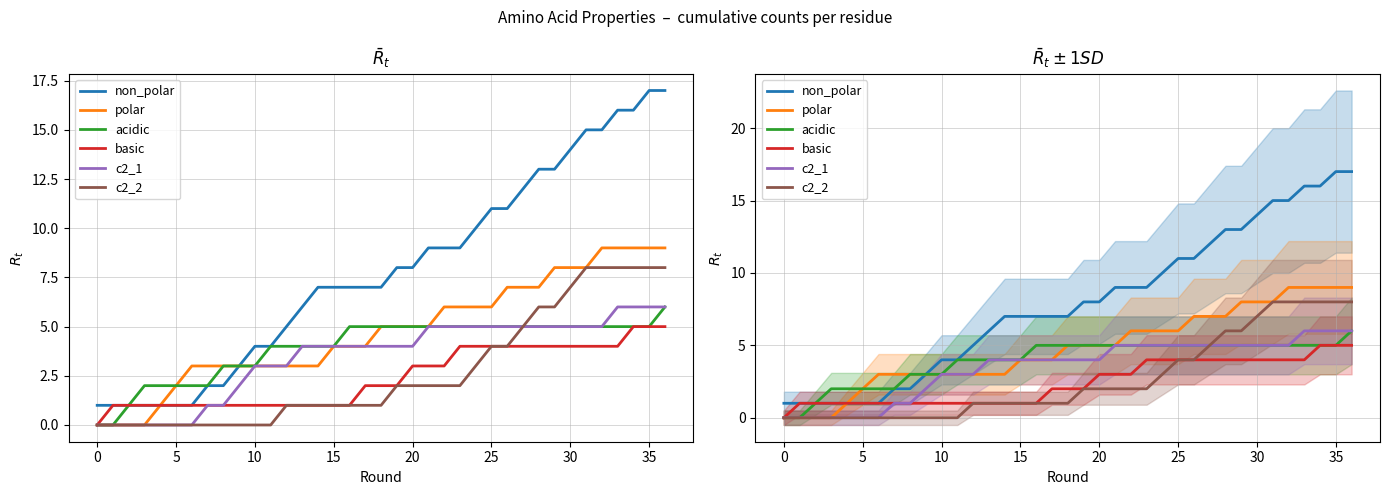

True or false: non_polar has a value of 2 at 10.

False